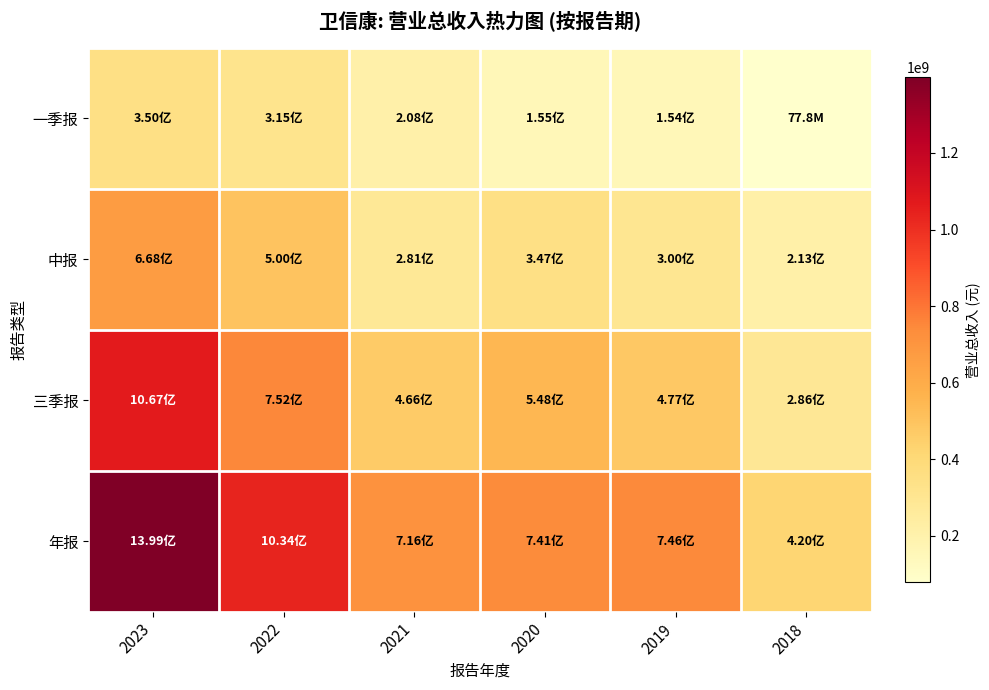

Which series changed the most between 2022 and 2018?

年报